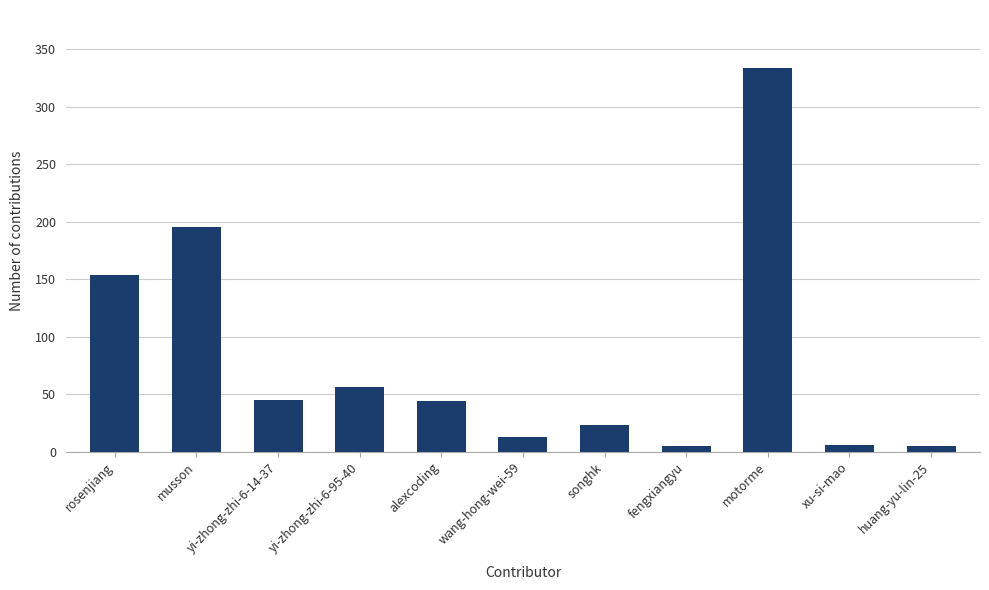

What is the average value?

80